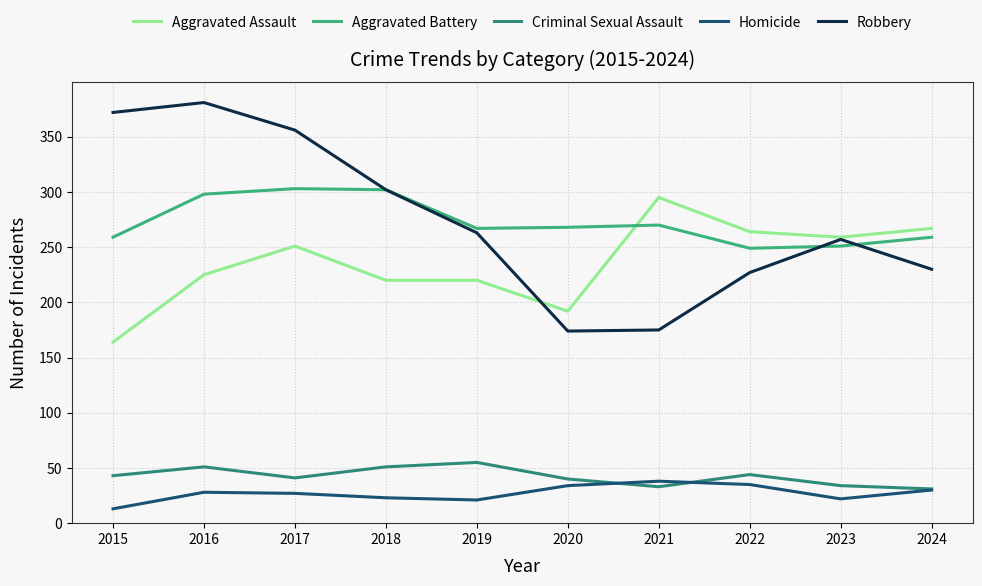

What is the total value across all series at 2023?

823